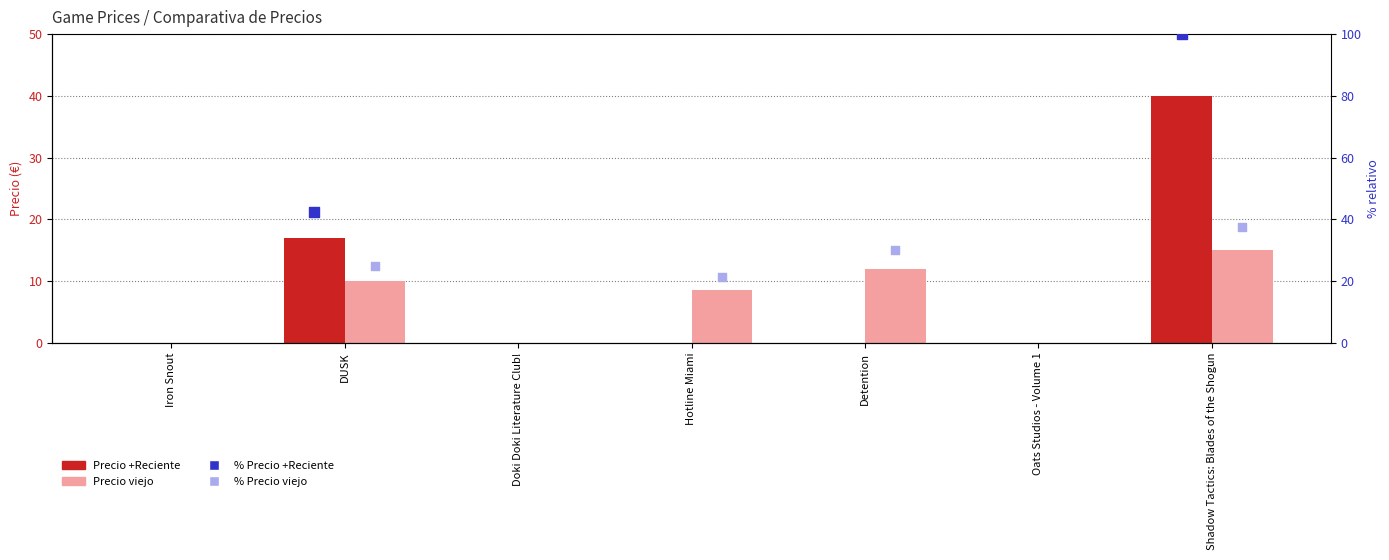

At which category is the sum across all series the highest?

Shadow Tactics: Blades of the Shogun